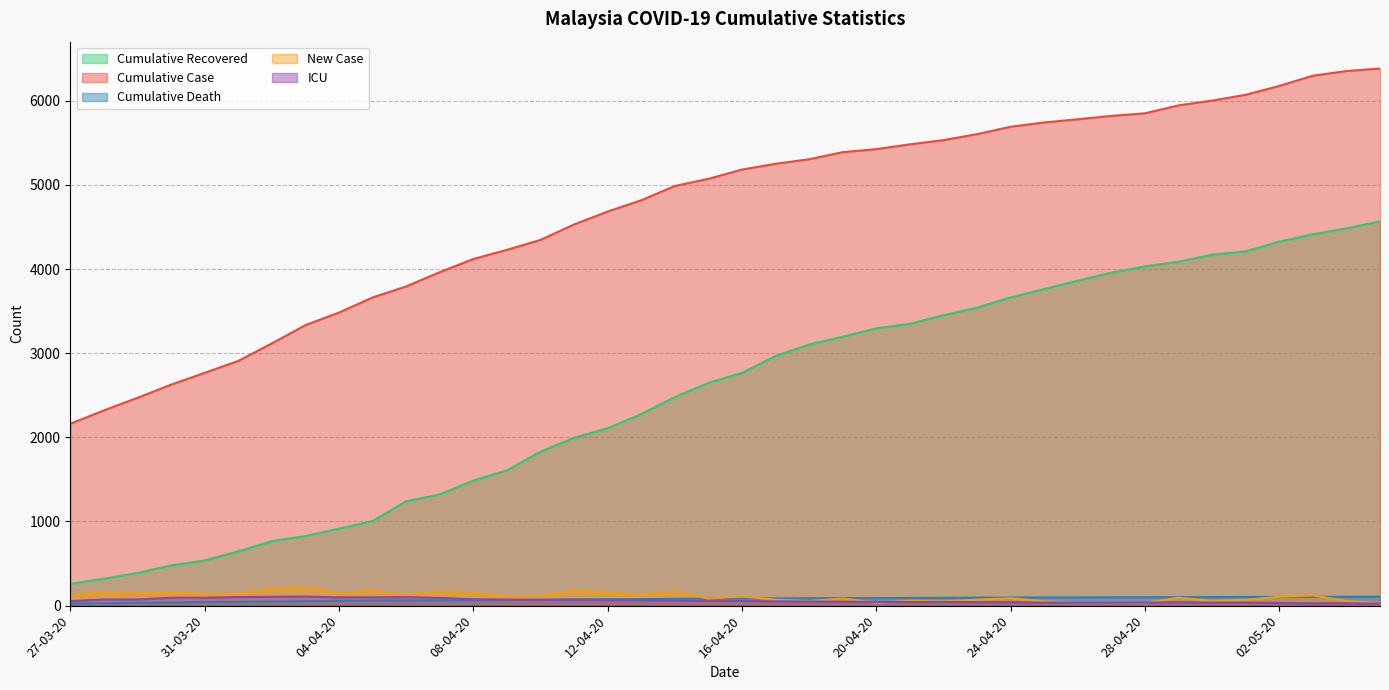

What is the label of the 9th point from the right?

27-04-20